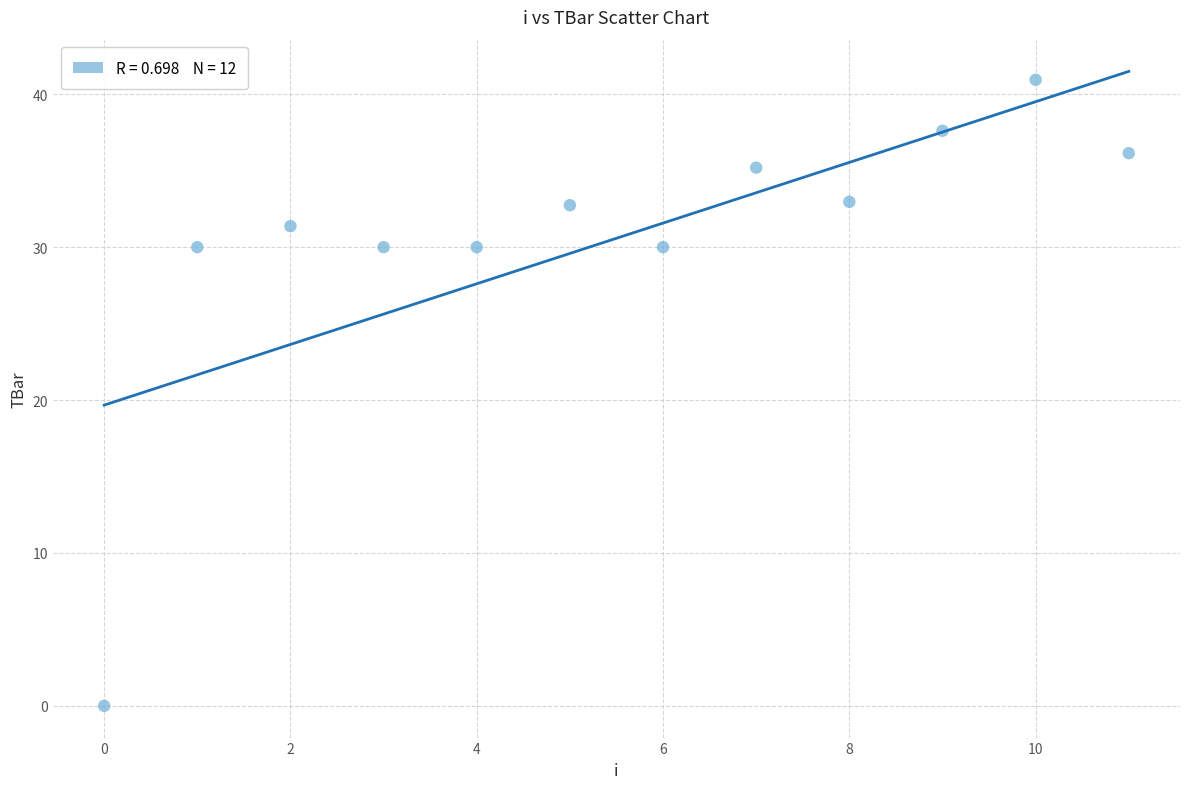

What is the range of Y values (max minus min)?

40.9